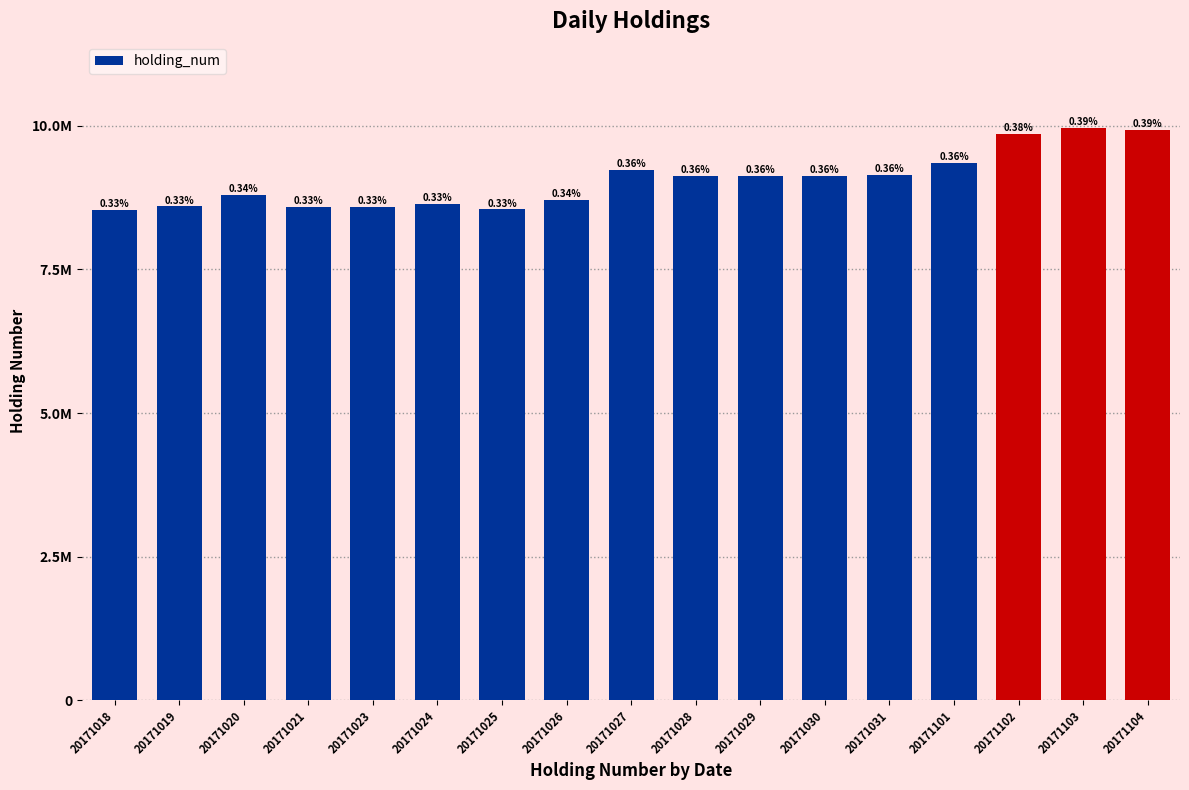

What is the difference between the values at 20171025 and 20171102?

2618000